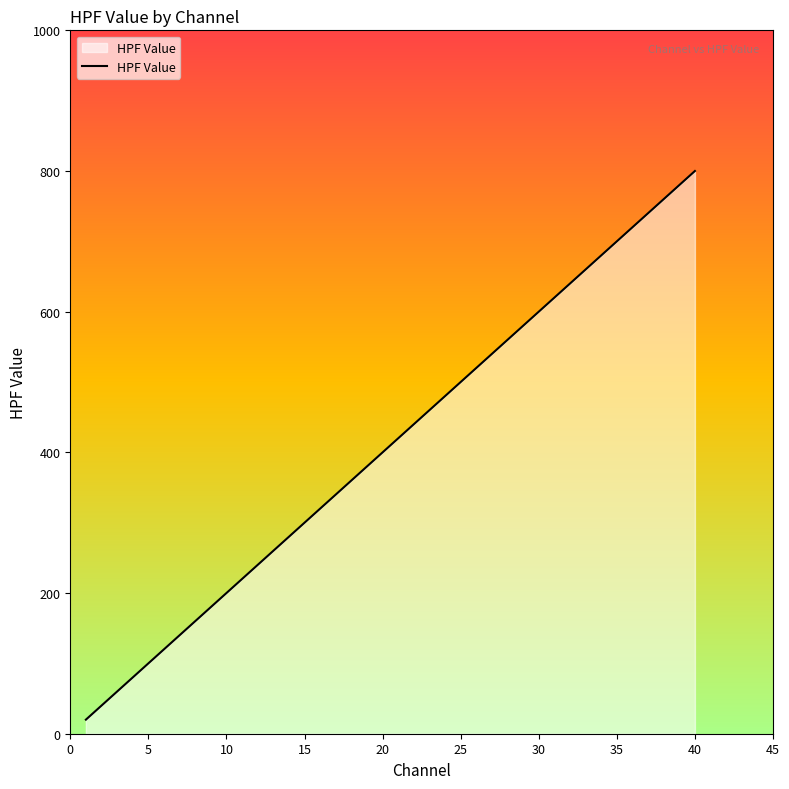

What is the difference between the maximum and minimum values?

780